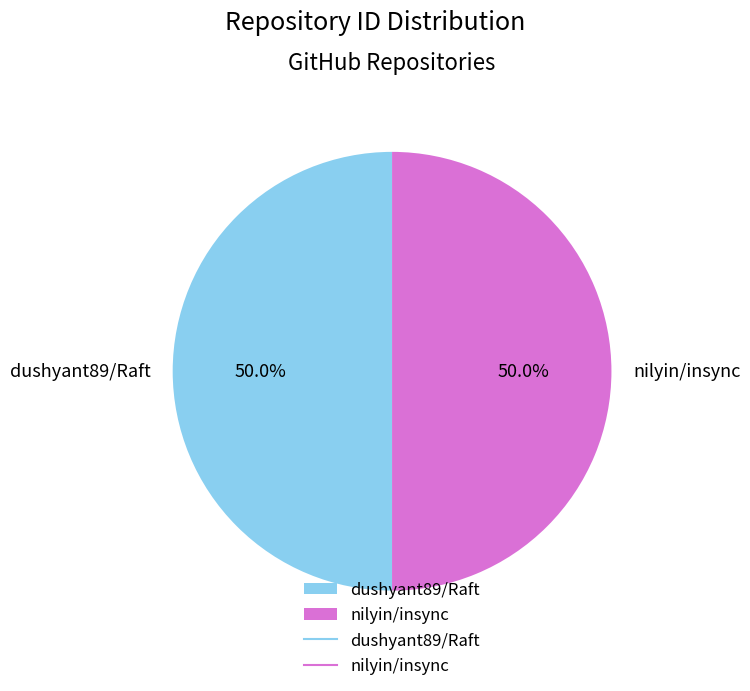

Combined, what portion of the pie is nilyin/insync and dushyant89/Raft?

100.0%